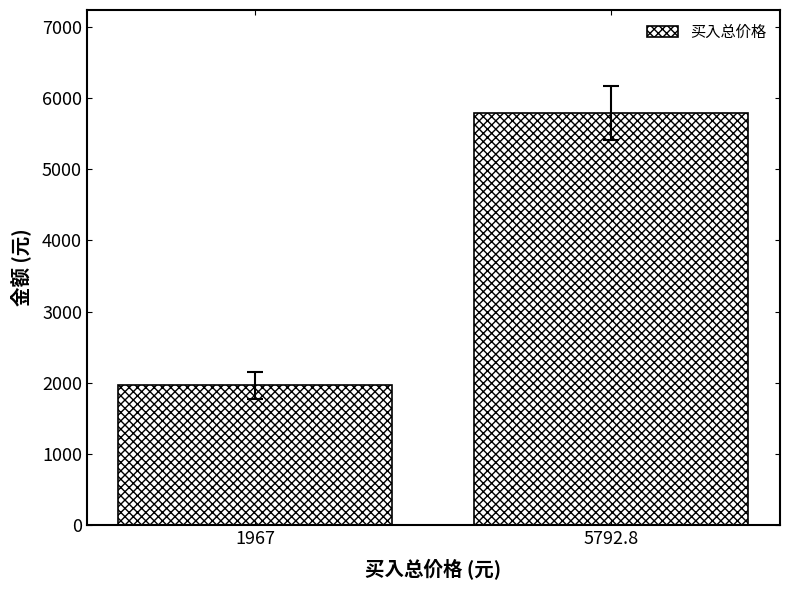

Count the number of values greater than 5792.

1